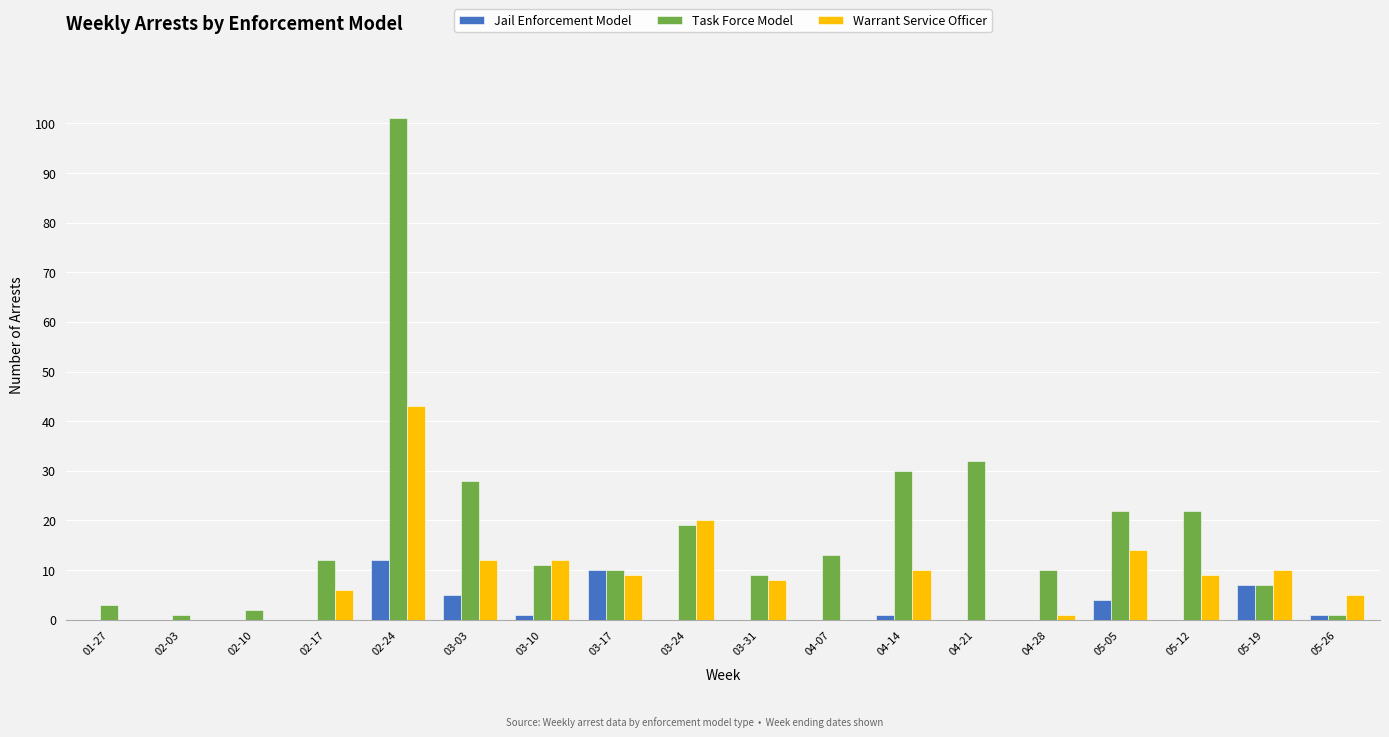

Between 03-17 and 04-07, which series saw the biggest shift?

Jail Enforcement Model